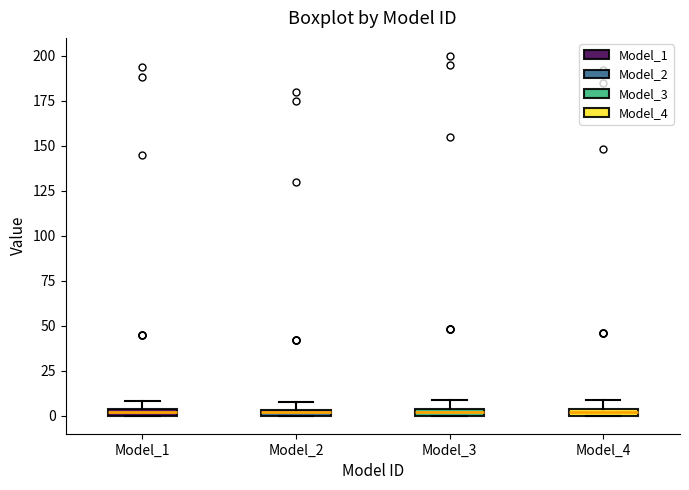

Where is the lower edge of the box for Model_2 on the y-axis? The values are not printed on the chart, so give them approximately, as read against the axis.

0